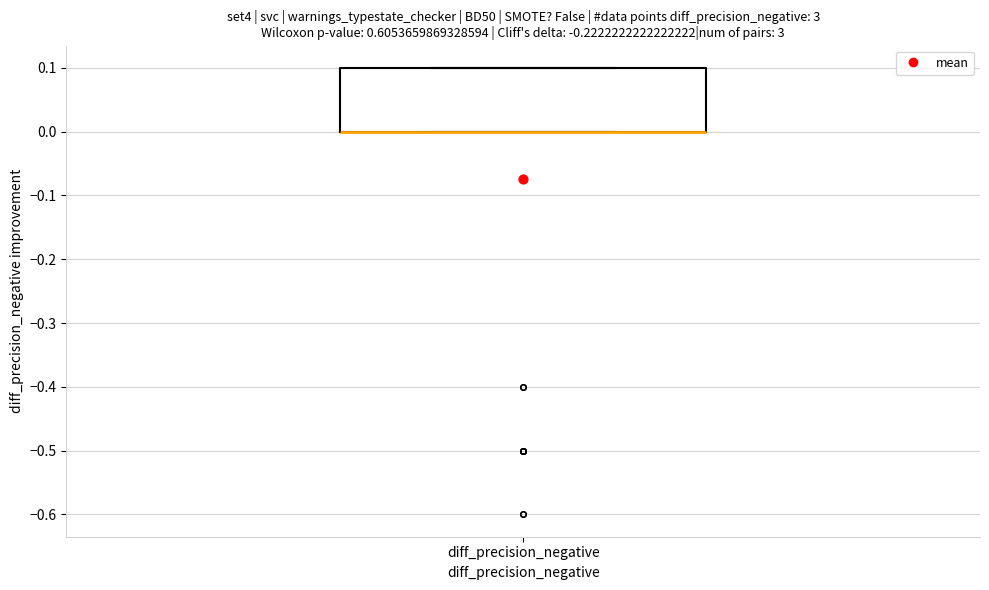

Transcribe this box plot: give where the median line is, the range the box spans, and where the two whiskers end, as read against the y-axis. The values are not printed on the chart, so give them approximately, as read against the axis.

median 0.0 (drawn on the box's lower edge), box 0.0 to 0.1, whiskers 0.0 to 0.1